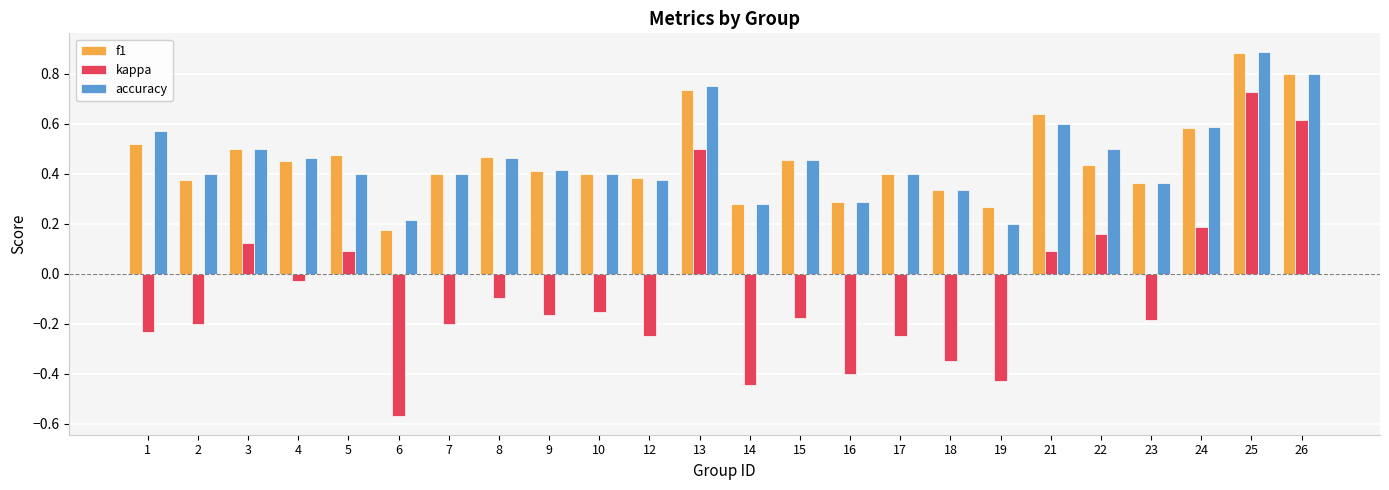

Does the chart contain any negative values?

Yes